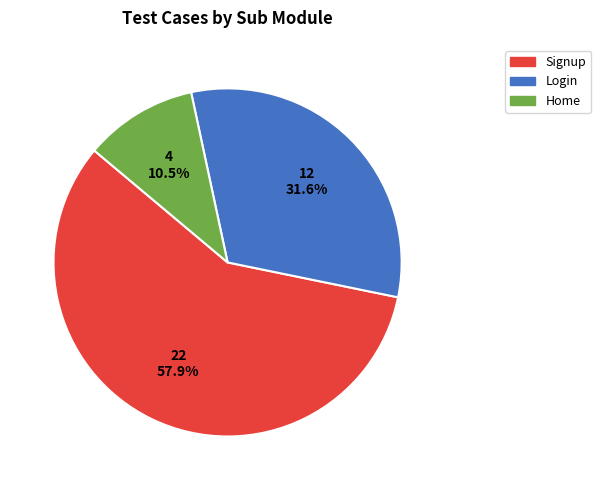

How many slices are in this pie chart?

3